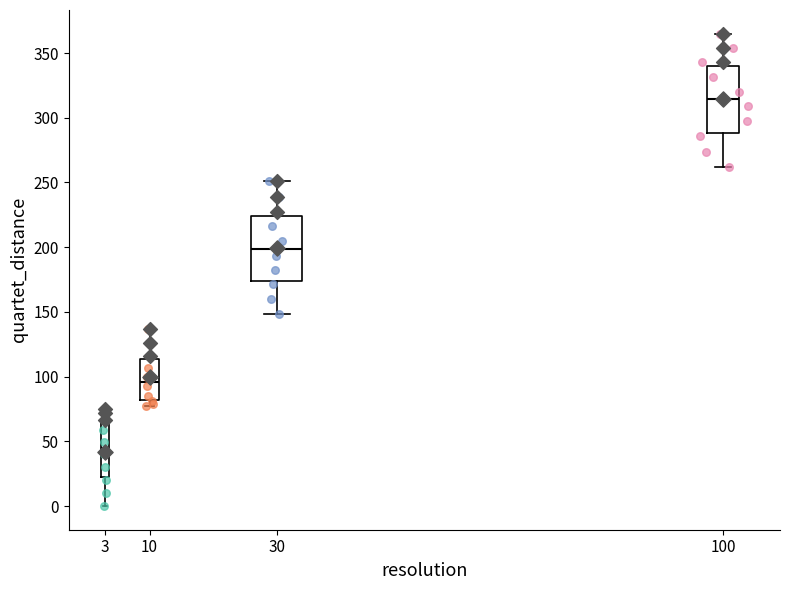

Which box's median line is the lowest?

3